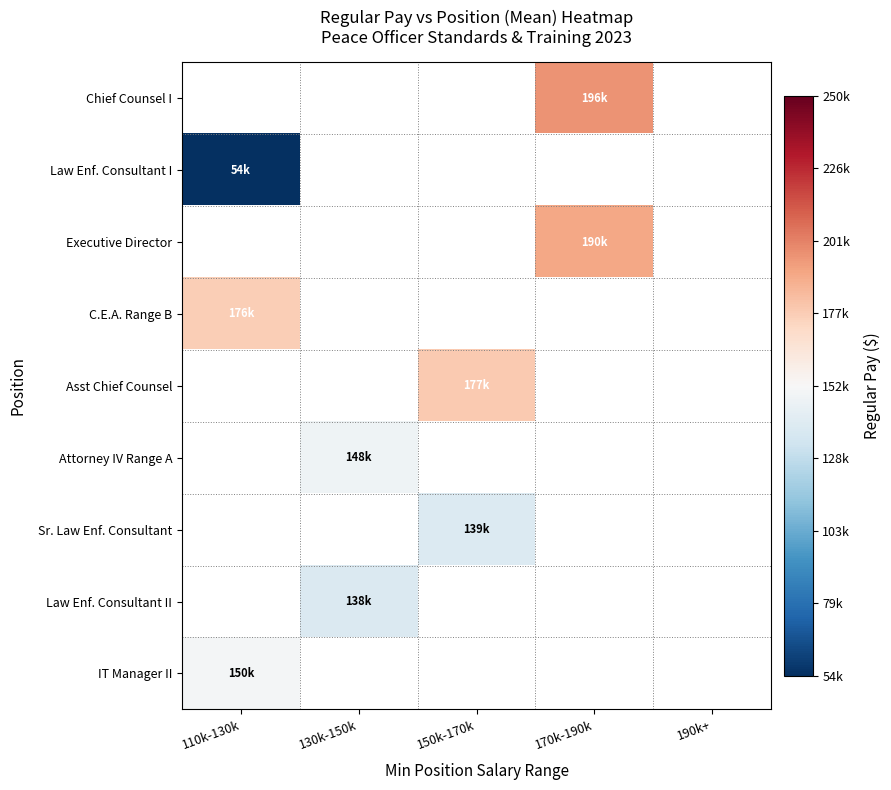

Which label corresponds to the smallest value in the chart?

110k-130k